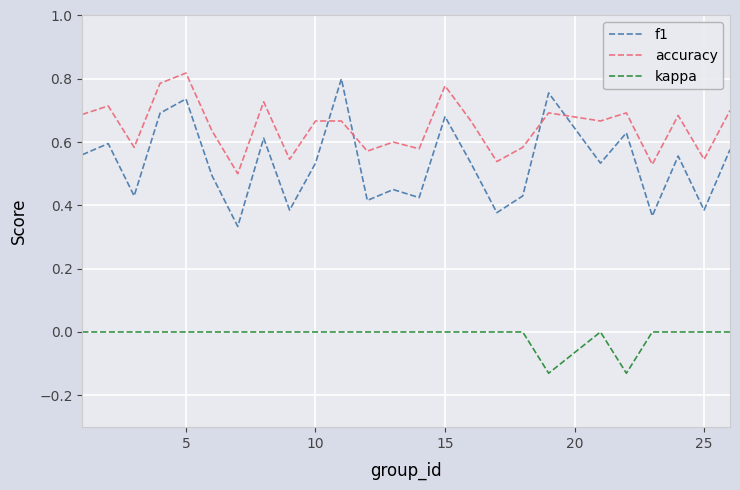

True or false: kappa and accuracy cross at least once.

False